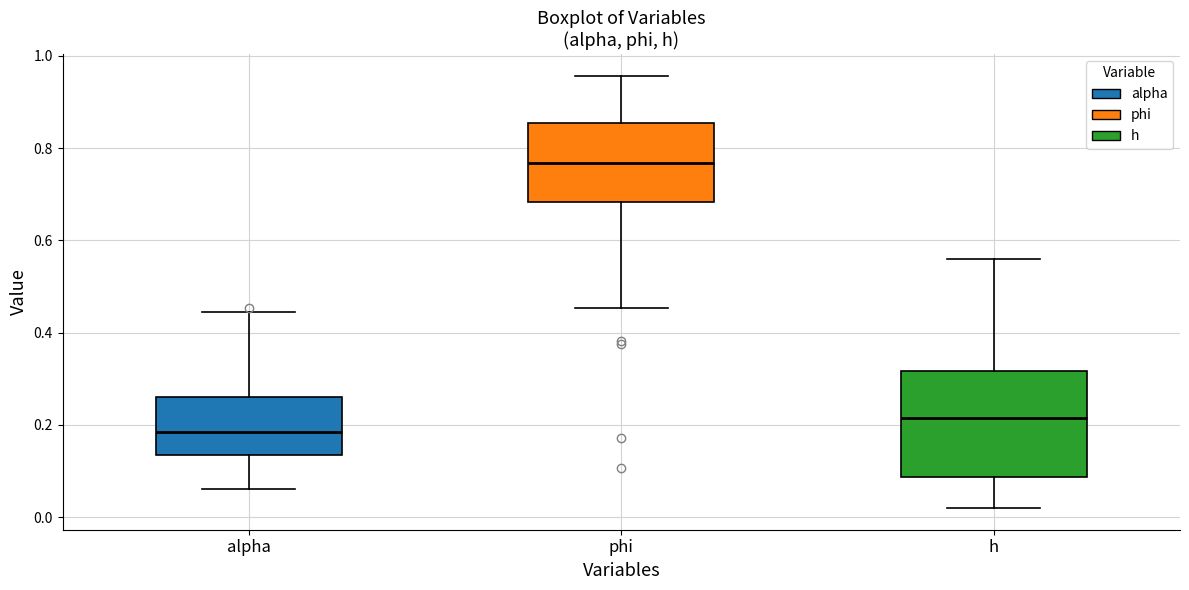

Reading left to right, read every box against the y-axis: the position of its median line, the range the box covers, and the ends of its whiskers. The values are not printed on the chart, so give them approximately, as read against the axis.

alpha: median 0.18, box 0.14 to 0.26, whiskers 0.06 to 0.44
phi: median 0.76, box 0.68 to 0.86, whiskers 0.46 to 0.96
h: median 0.22, box 0.08 to 0.32, whiskers 0.02 to 0.56